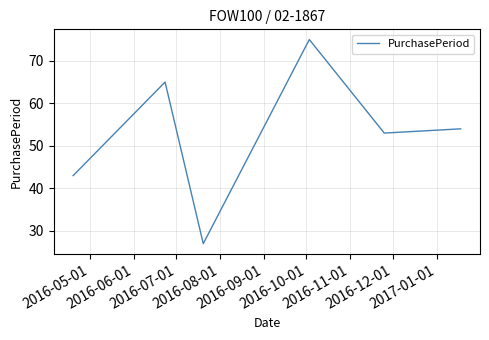

What is the maximum value shown in the chart?

75